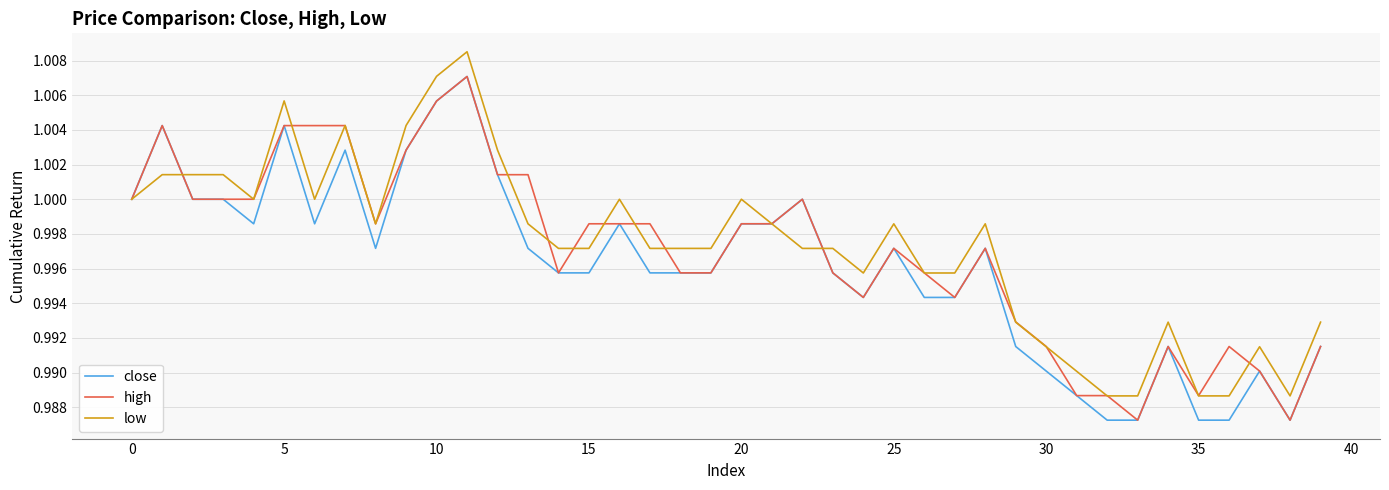

Which series has the widest spread of values?

low